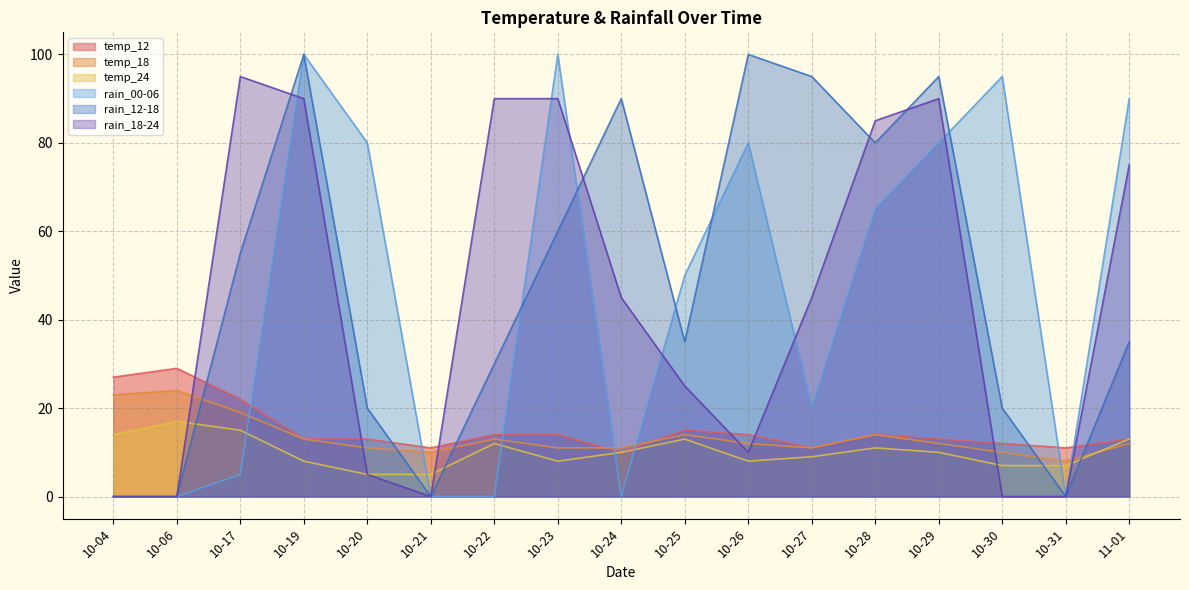

Where is the first local minimum for rain_12-18?

10-21